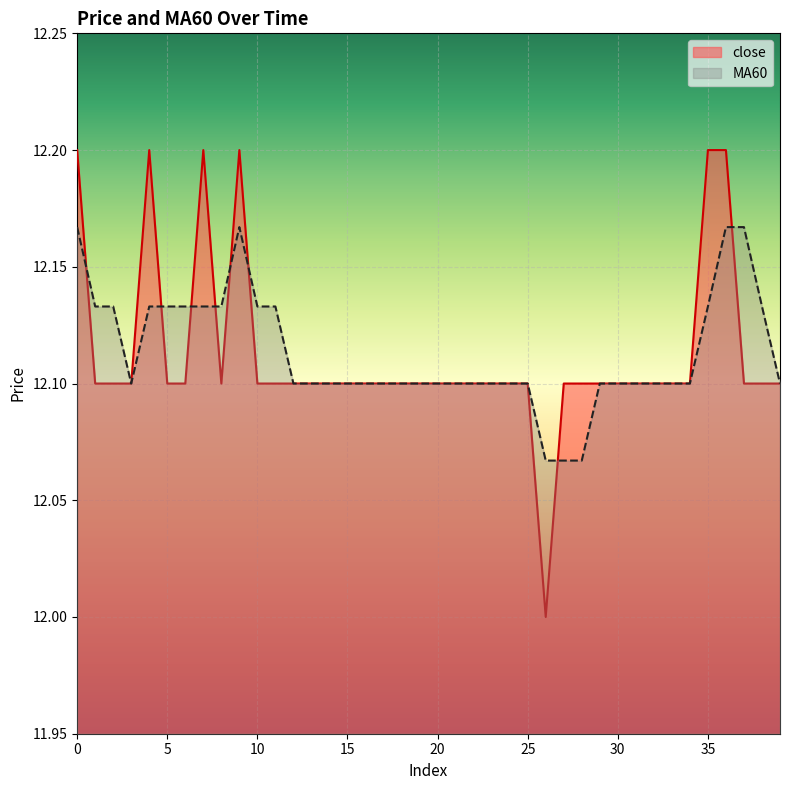

What is the maximum value for MA60?

12.2